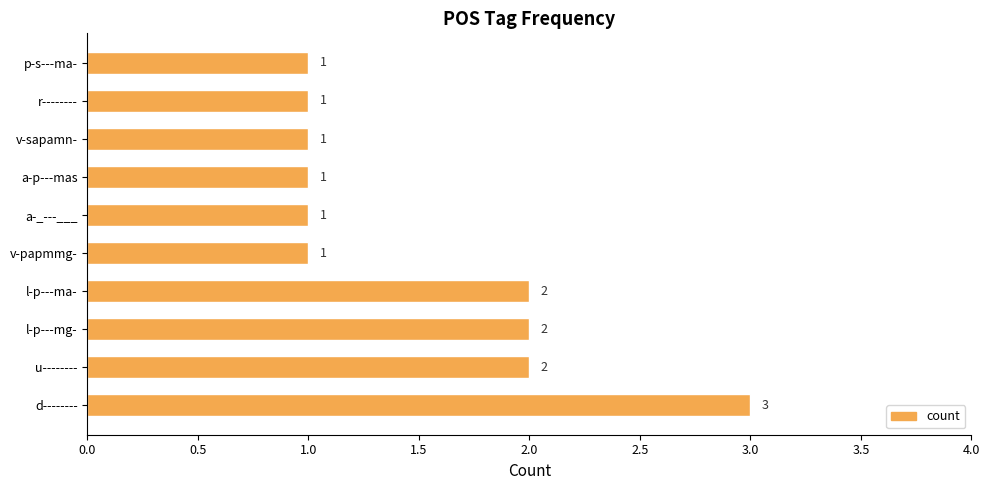

What is the greatest value displayed?

3